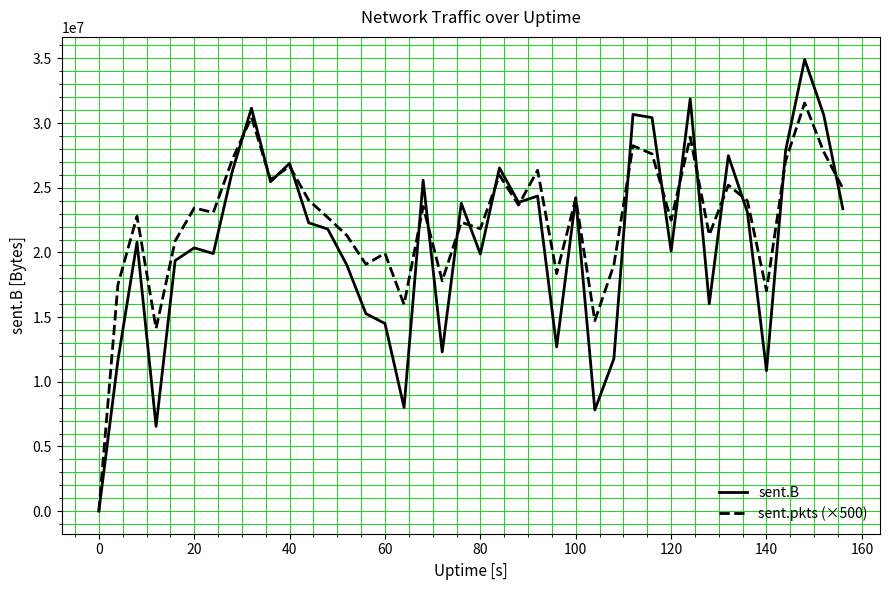

Rank the series by their maximum value, from highest to lowest.

sent.B, sent.pkts (×500)